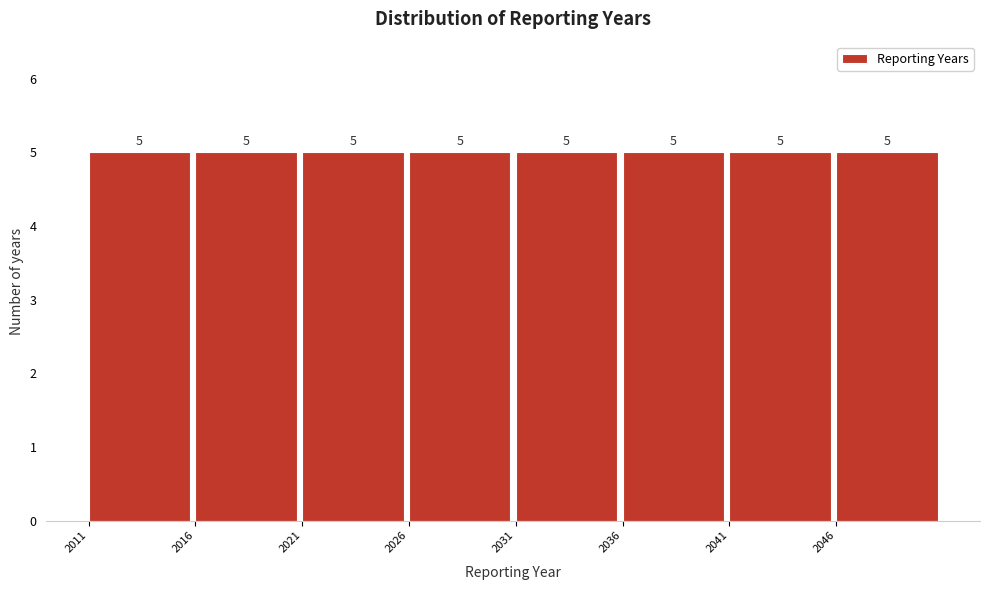

Reading left to right, list every bar in this chart as the range it spans on the x-axis followed by its height.

2011 to 2016: 5
2016 to 2021: 5
2021 to 2026: 5
2026 to 2031: 5
2031 to 2036: 5
2036 to 2041: 5
2041 to 2046: 5
2046 to 2051: 5